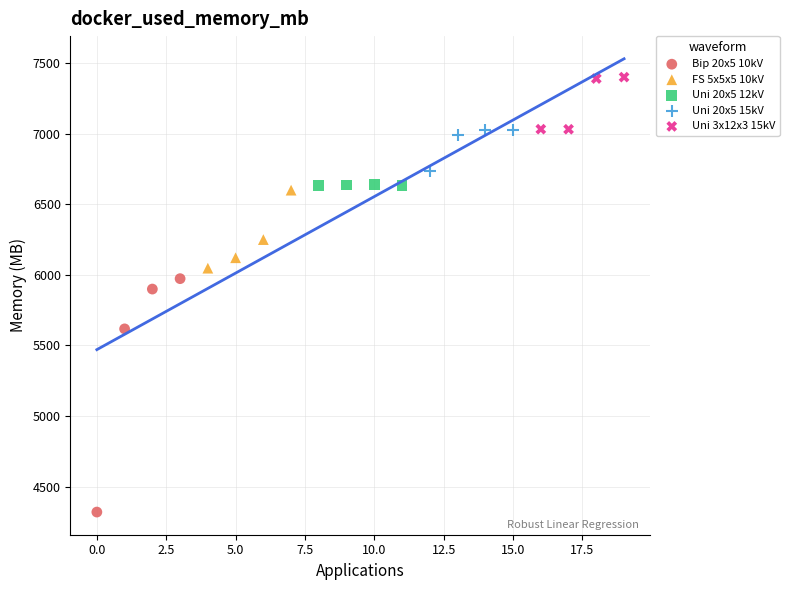

What are all the series names shown in the legend?

Bip 20x5 10kV, FS 5x5x5 10kV, Uni 20x5 12kV, Uni 20x5 15kV, Uni 3x12x3 15kV